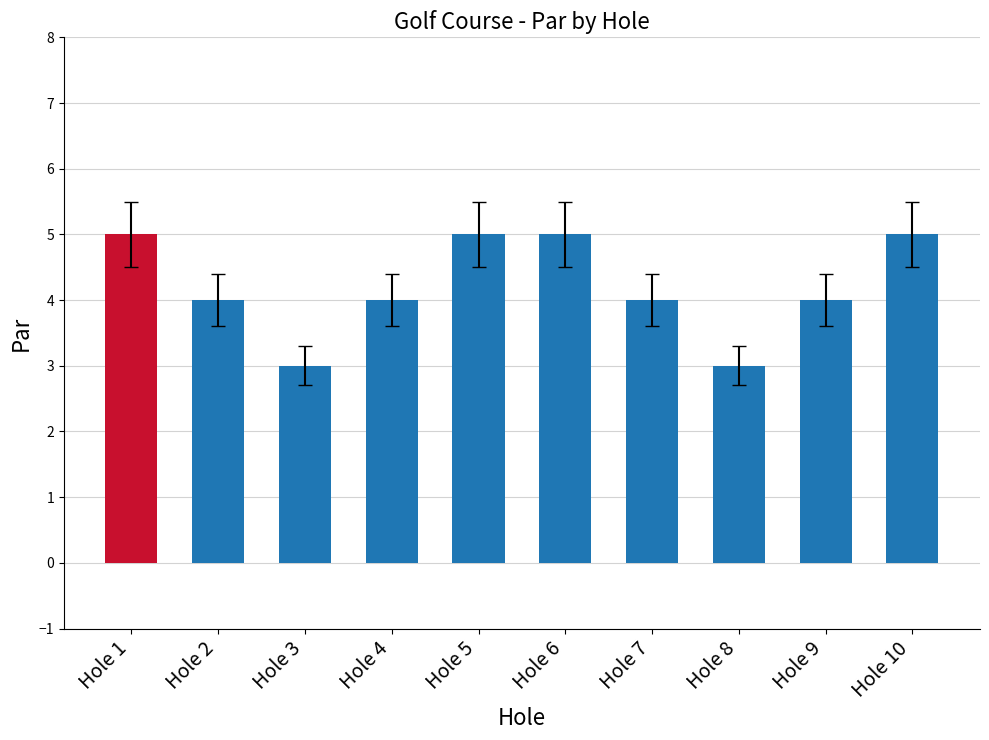

The value at Hole 8 is 5. True or false?

False